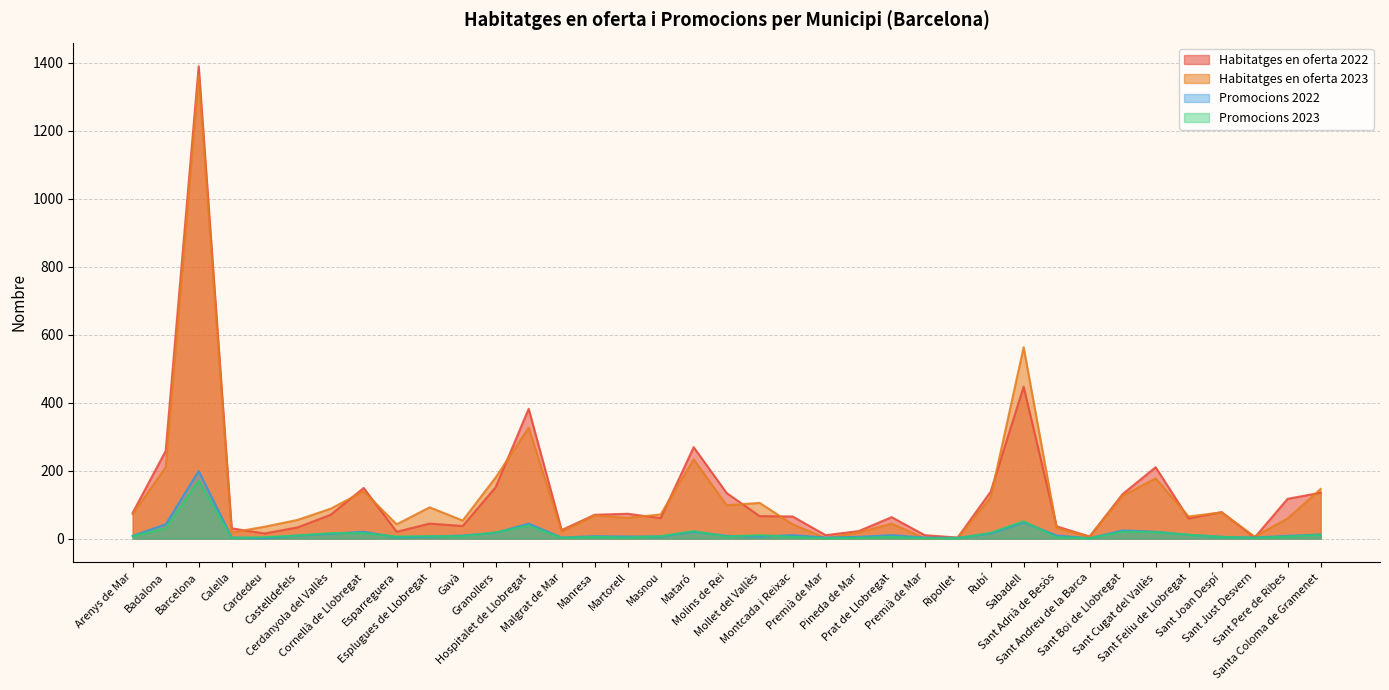

What is the value of the Promocions 2022 point at the 25th from the left?

3